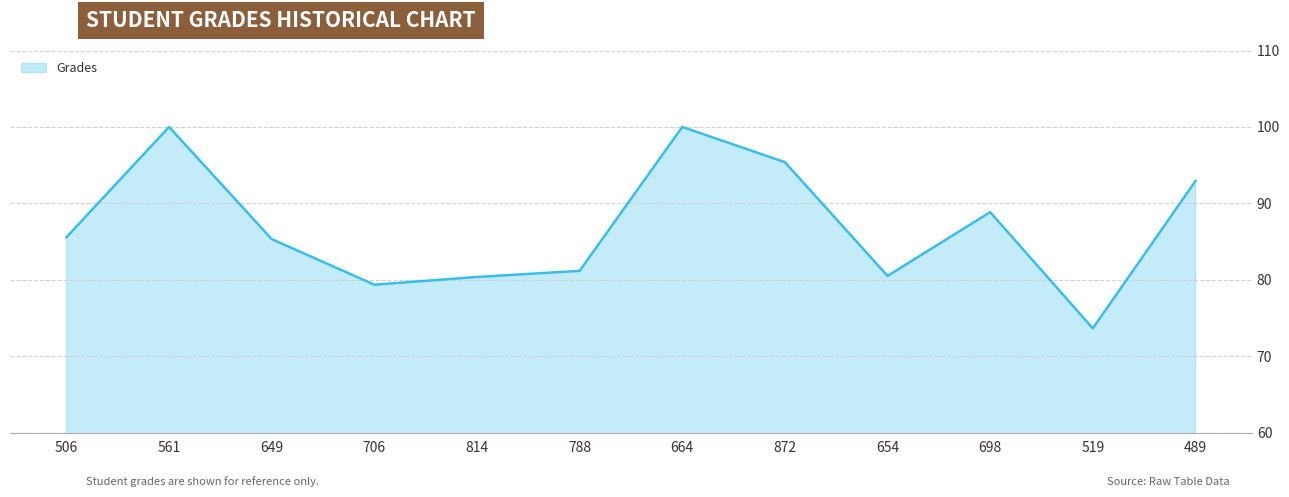

What is the sum of all values?

1043.1